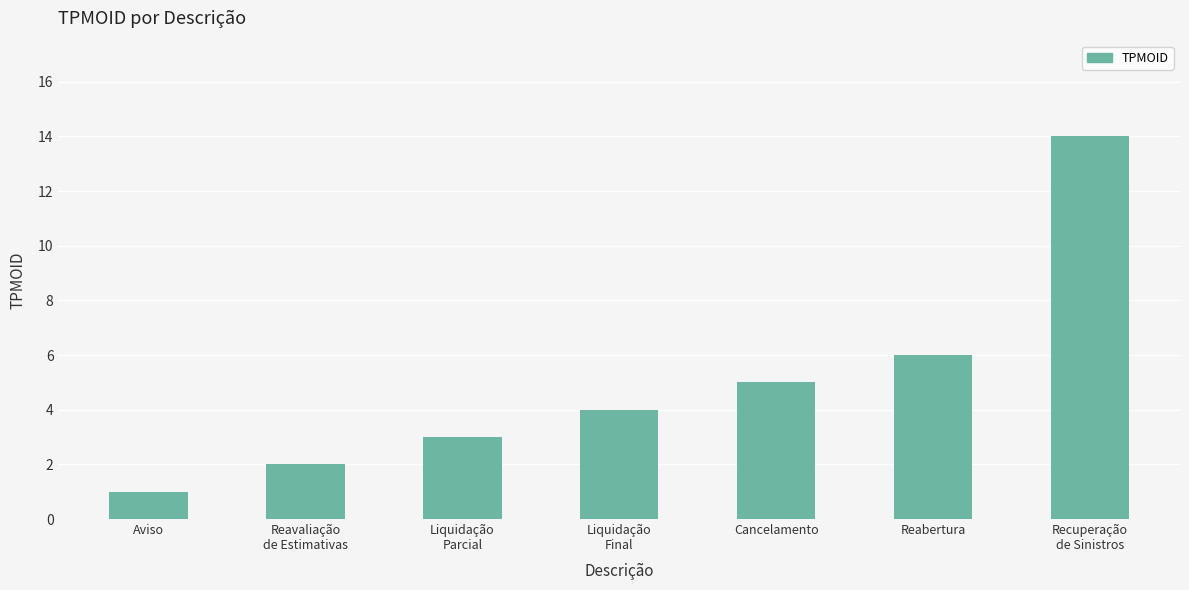

Rank the categories by value from lowest to highest.

Aviso, Reavaliação
de Estimativas, Liquidação
Parcial, Liquidação
Final, Cancelamento, Reabertura, Recuperação
de Sinistros